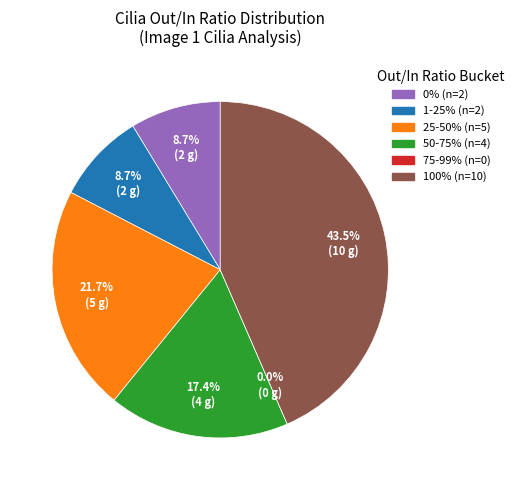

Is it true that Image 11 TP=11 is 13% of the pie?

False